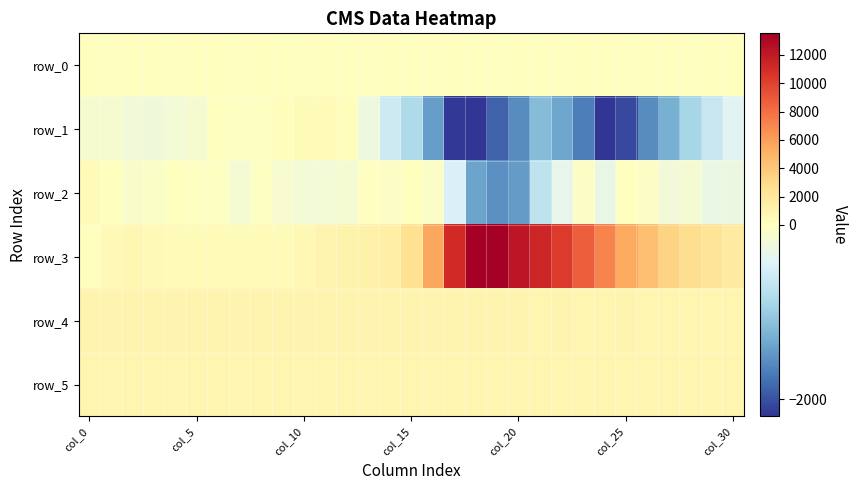

Which category has the highest value across all series?

19